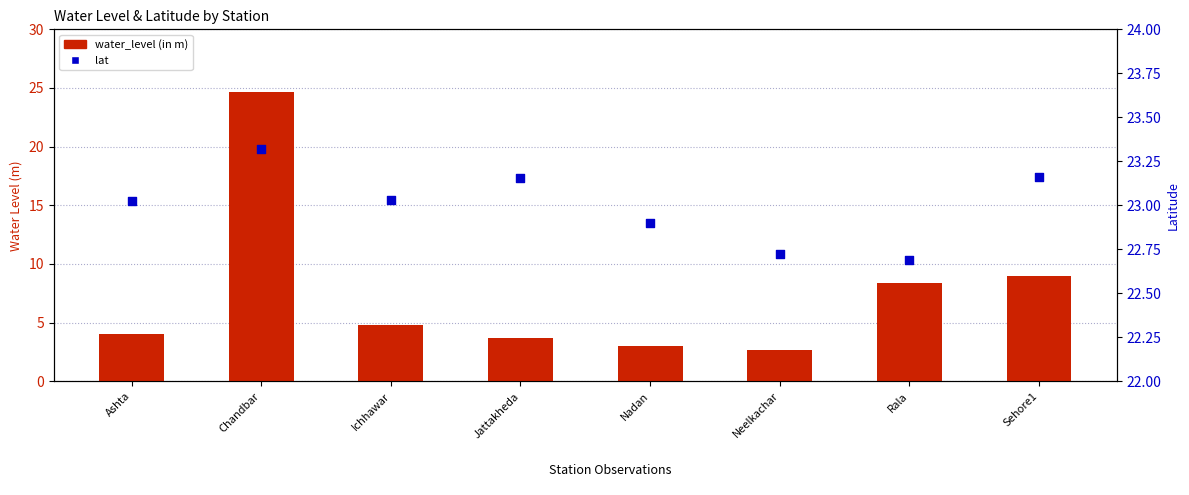

Which series reaches the maximum Y coordinate?

water_level (in m)